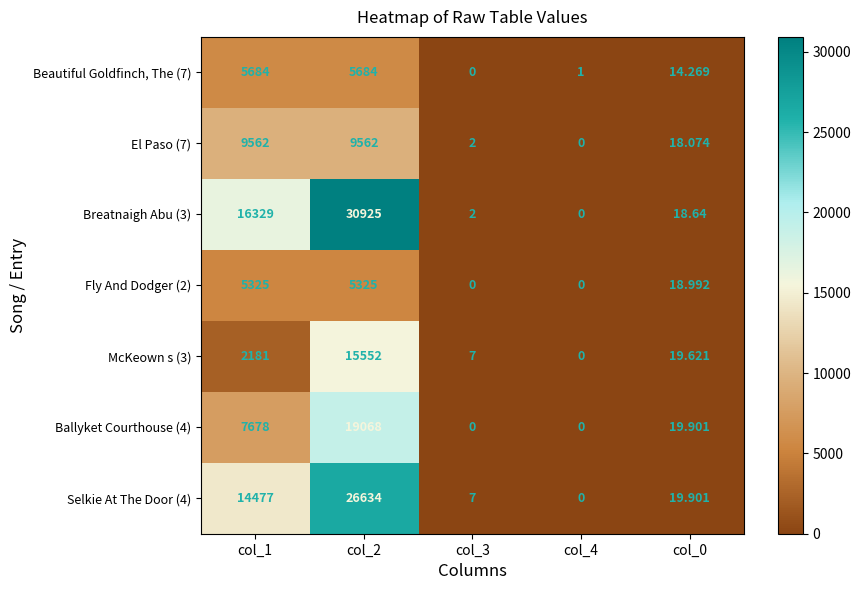

Count the number of data series in this chart.

7